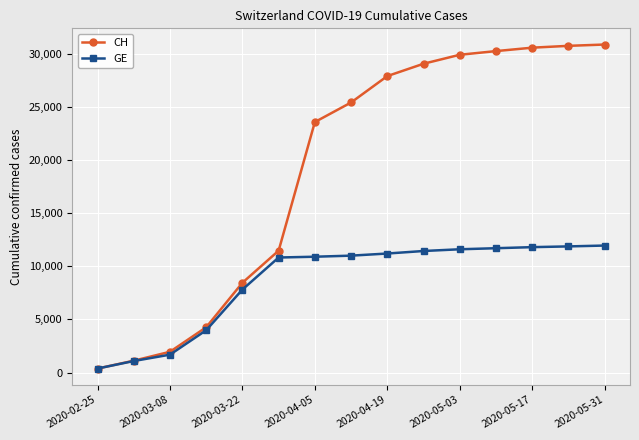

True or false: CH has more than 2 points higher than both neighbors.

False